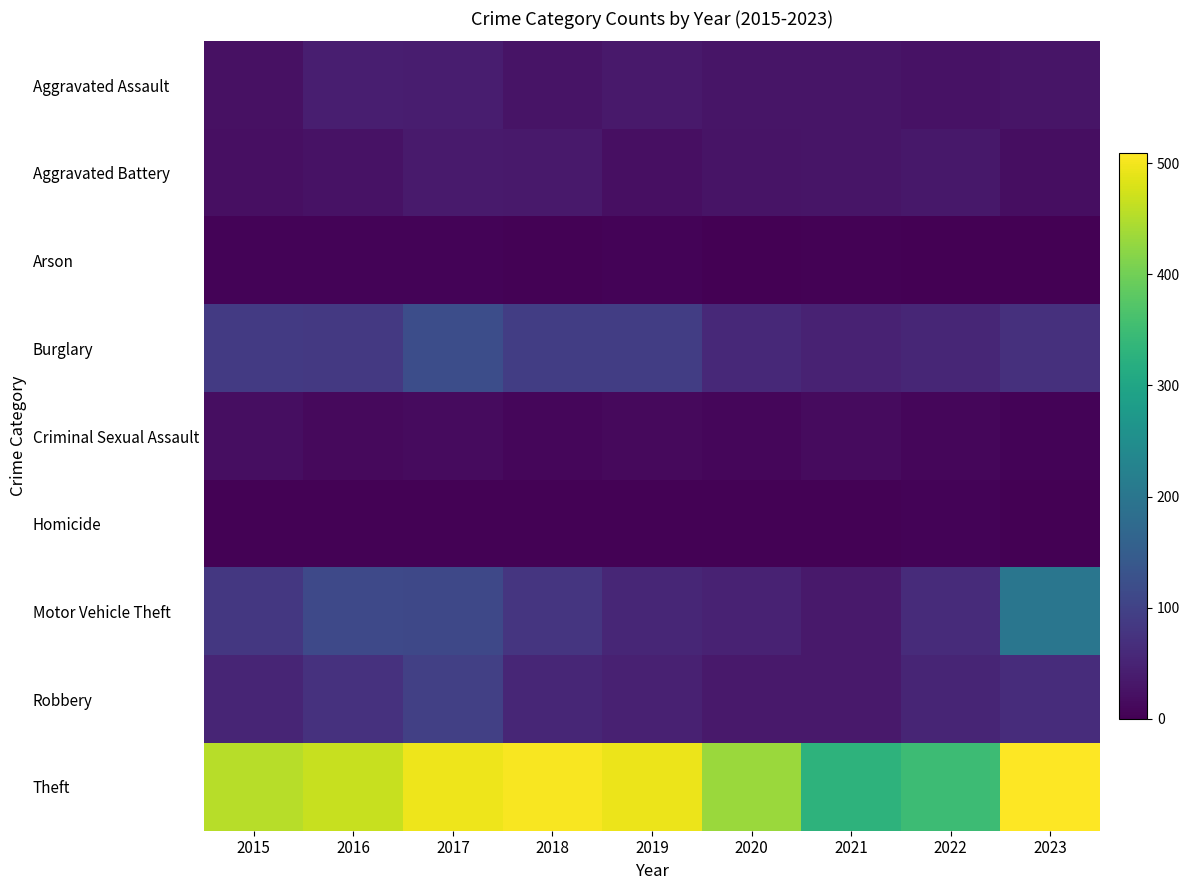

List the series in order of their peak value, highest first.

Theft, Motor Vehicle Theft, Burglary, Robbery, Aggravated Assault, Aggravated Battery, Criminal Sexual Assault, Arson, Homicide